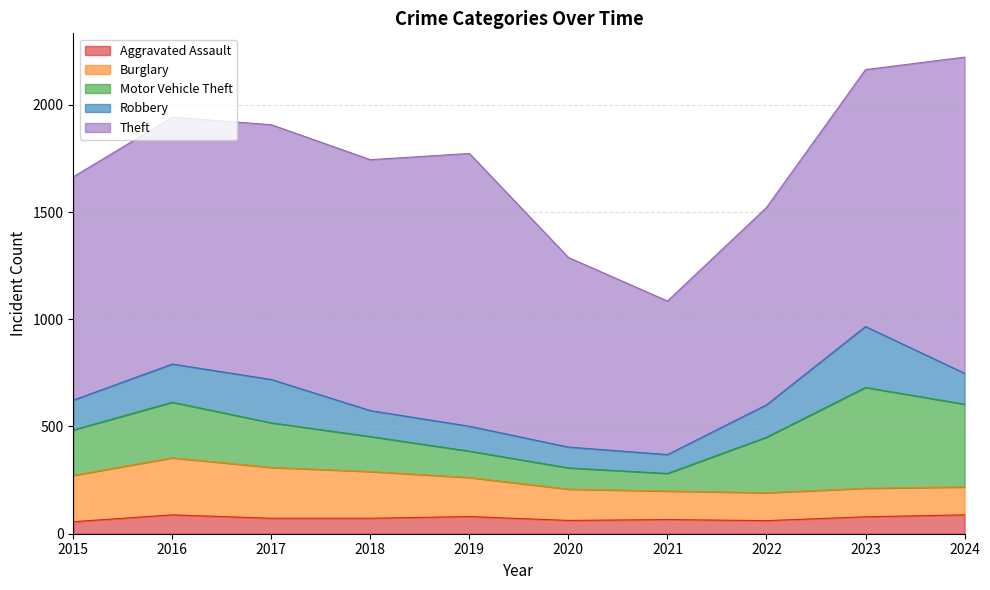

At 2019, list the series in order from smallest to largest.

Aggravated Assault, Robbery, Motor Vehicle Theft, Burglary, Theft